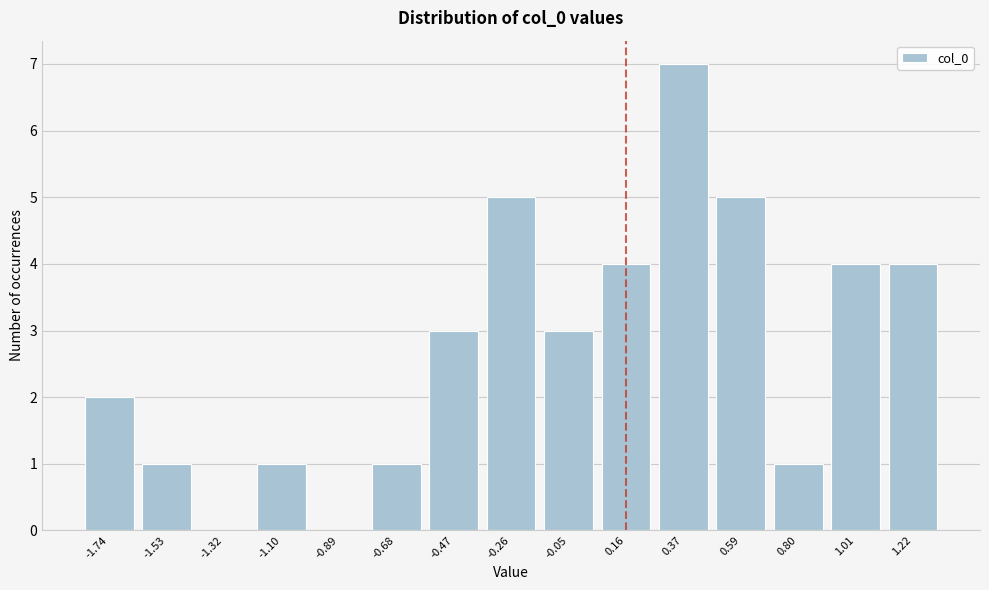

Reading left to right, extract all data points from this chart.

-1.74=2	-1.53=1	-1.32=0	-1.10=1	-0.89=0	-0.68=1	-0.47=3	-0.26=5	-0.05=3	0.16=4	0.37=7	0.59=5	0.80=1	1.01=4	1.22=4